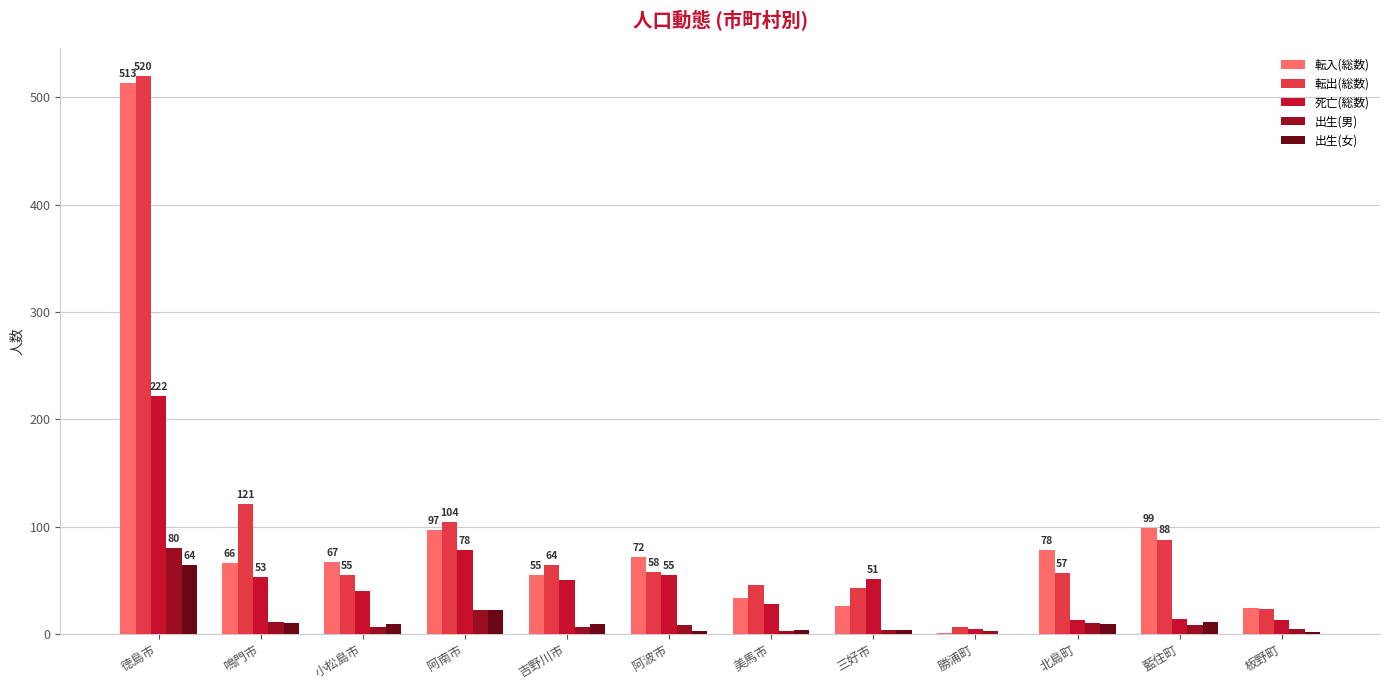

Where is 死亡(総数) nearest to the value 113?

阿南市